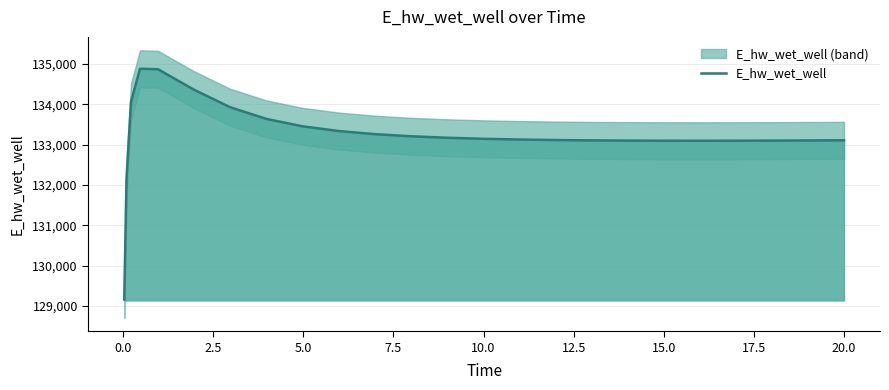

Reading left to right, transcribe all the data shown in this chart.

129164.0	132146.8	134055.5	134880.3	134867.3	134359.2	133926.4	133638.0	133454.9	133337.5	133260.1	133207.4	133170.7	133144.7	133126.3	133113.5	133104.8	133099.4	133096.5	133095.7	133096.6	133097.6	133100.5	133104.6	133107.1